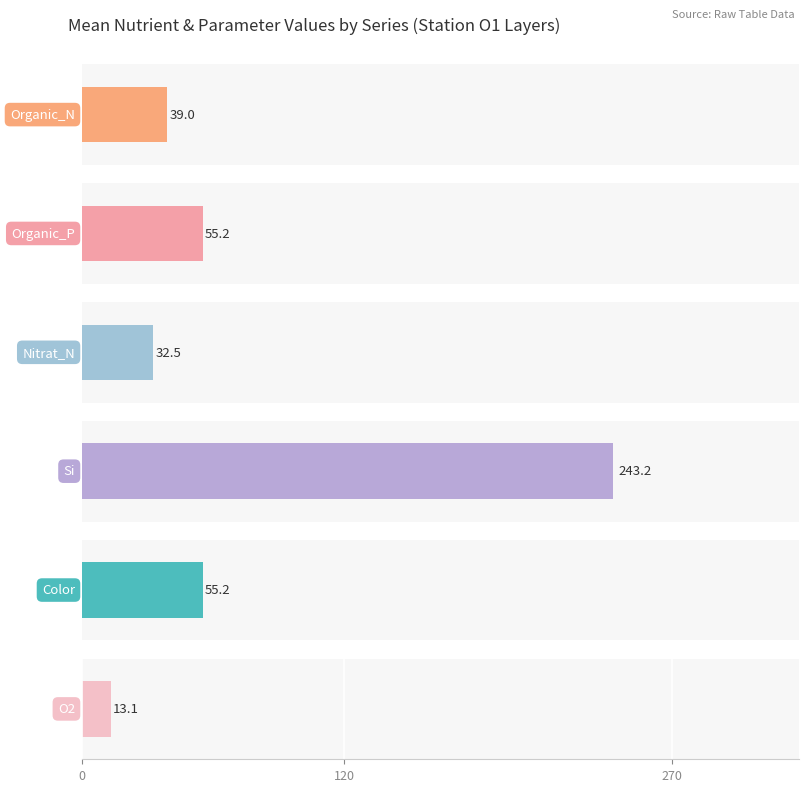

Does the chart contain any negative values?

No